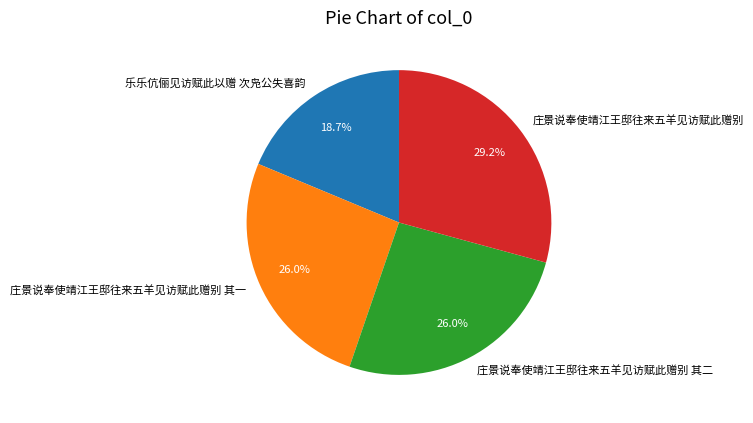

Is 庄景说奉使靖江王邸往来五羊见访赋此赠别 the majority of the pie?

No